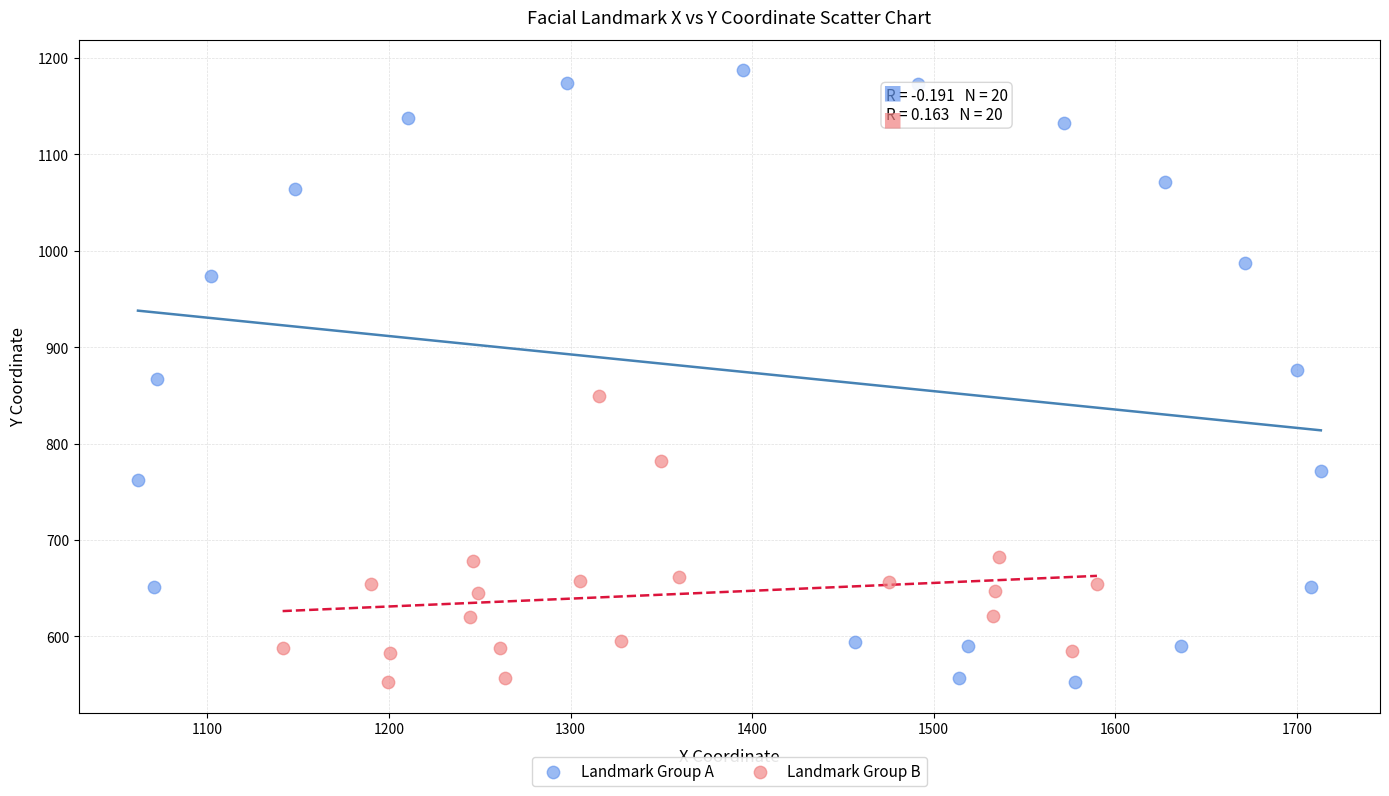

Which series has the largest Y range (max minus min)?

Landmark Group A